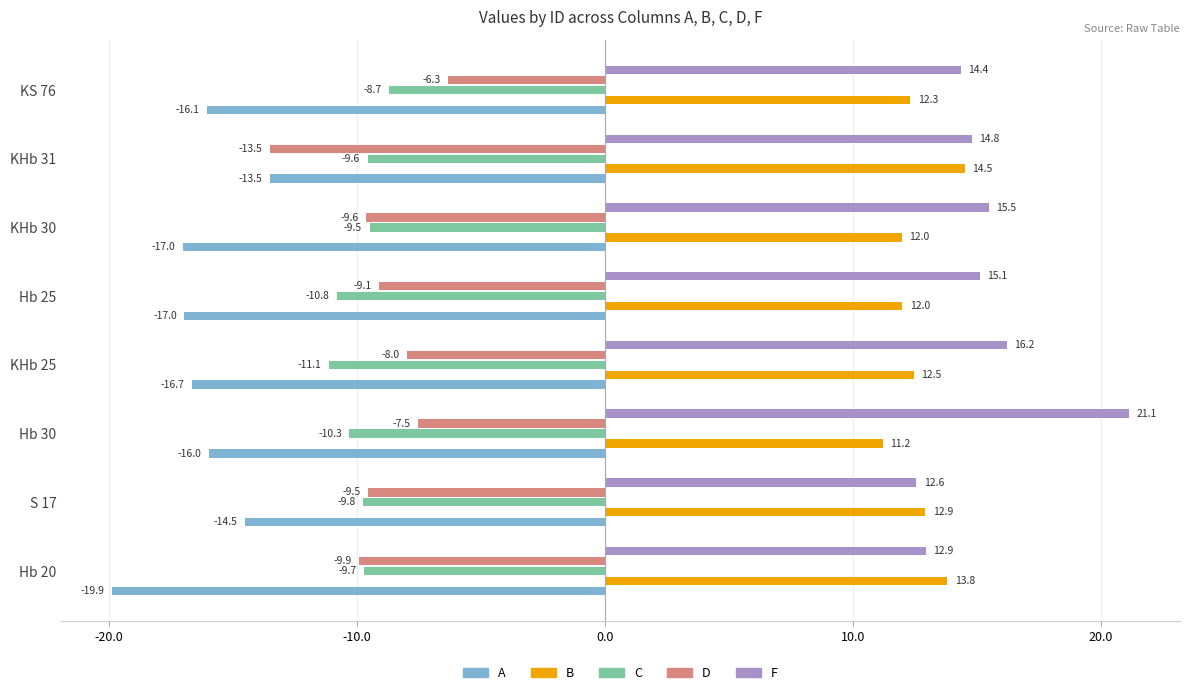

List the series in order of their peak value, highest first.

F, B, D, C, A